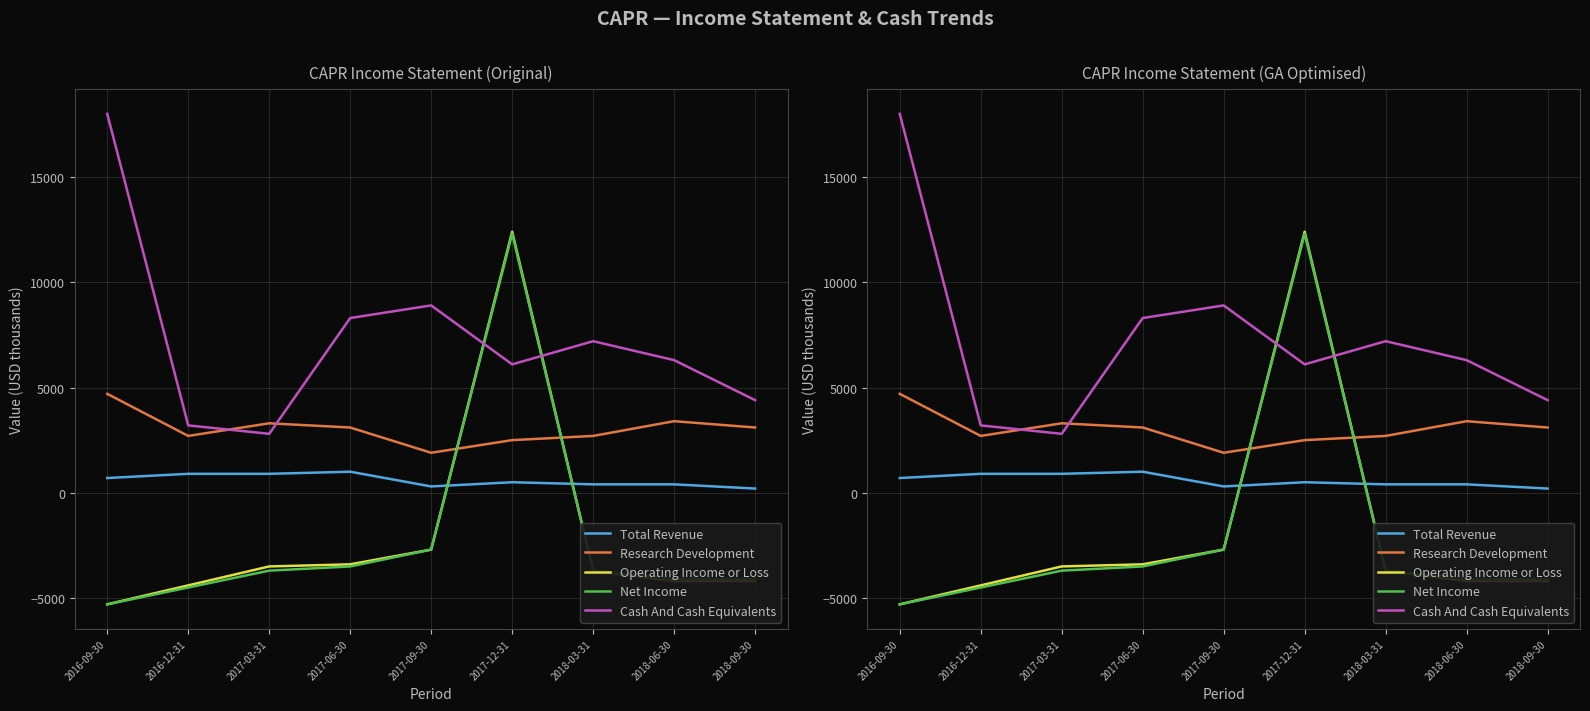

What is the maximum value for Operating Income or Loss?

12400